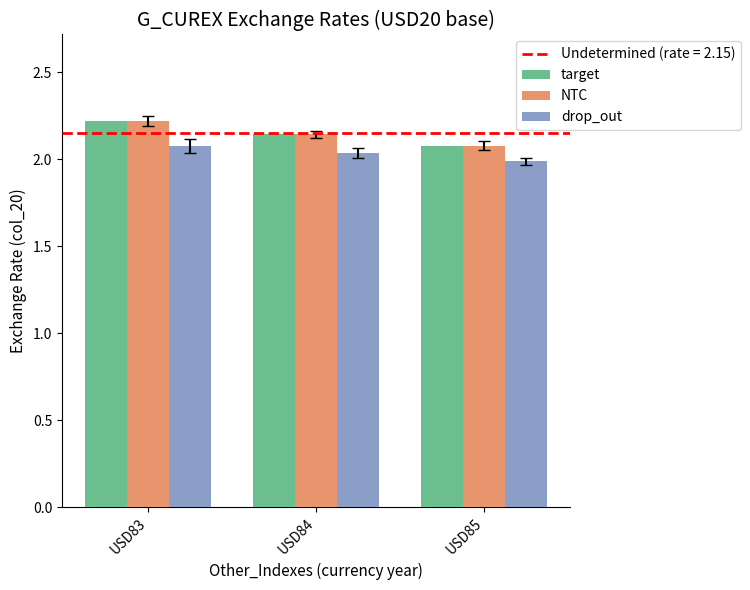

What is the sum of the target values at USD83 and USD85?

4.3